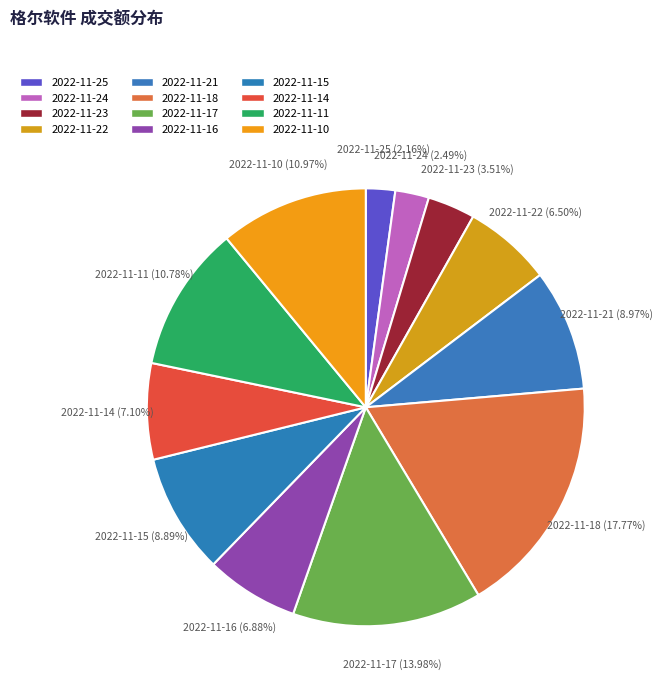

Rank the categories by value from highest to lowest.

2022-11-18, 2022-11-17, 2022-11-10, 2022-11-11, 2022-11-21, 2022-11-15, 2022-11-14, 2022-11-16, 2022-11-22, 2022-11-23, 2022-11-24, 2022-11-25